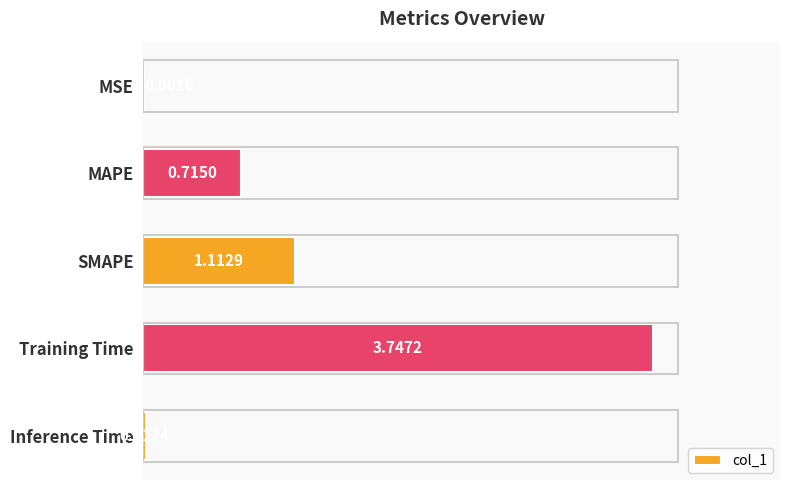

At which category does the chart reach its peak across all series?

Training Time